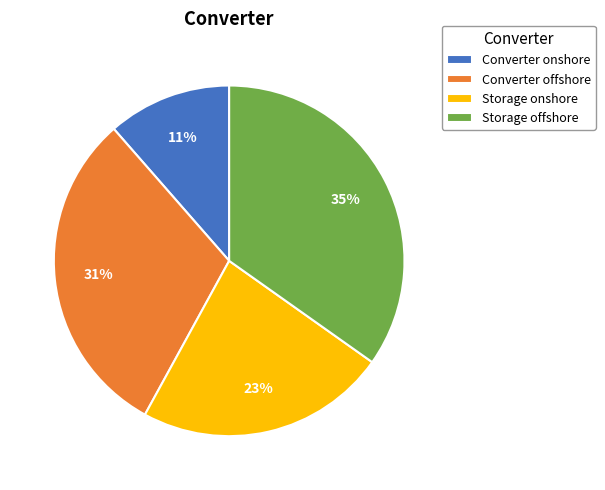

Rank the categories by value from lowest to highest.

Converter onshore, Storage onshore, Converter offshore, Storage offshore